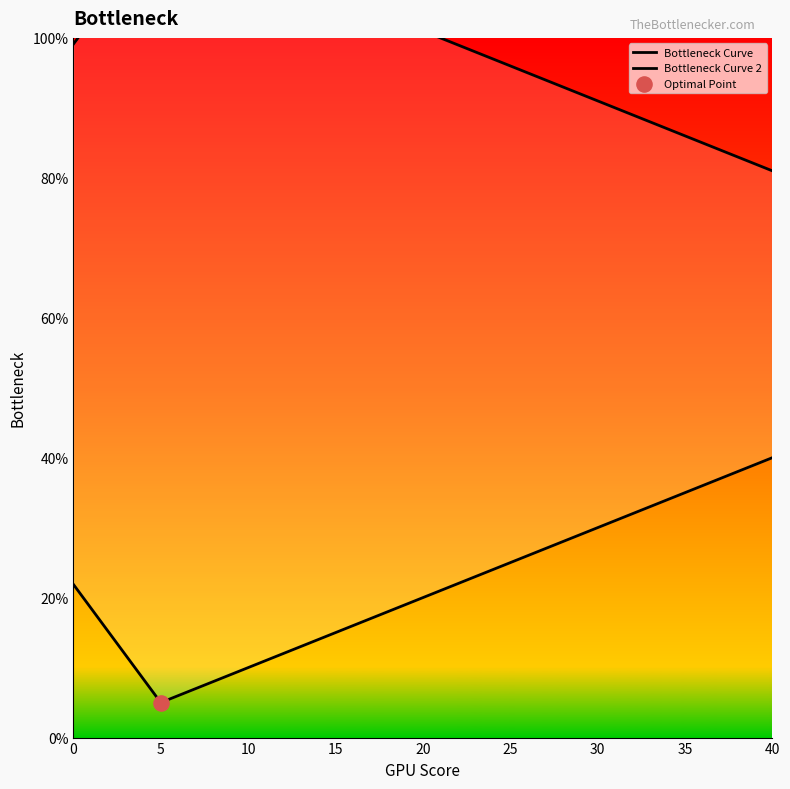

Which series has the largest total across all categories?

Bottleneck Curve 2